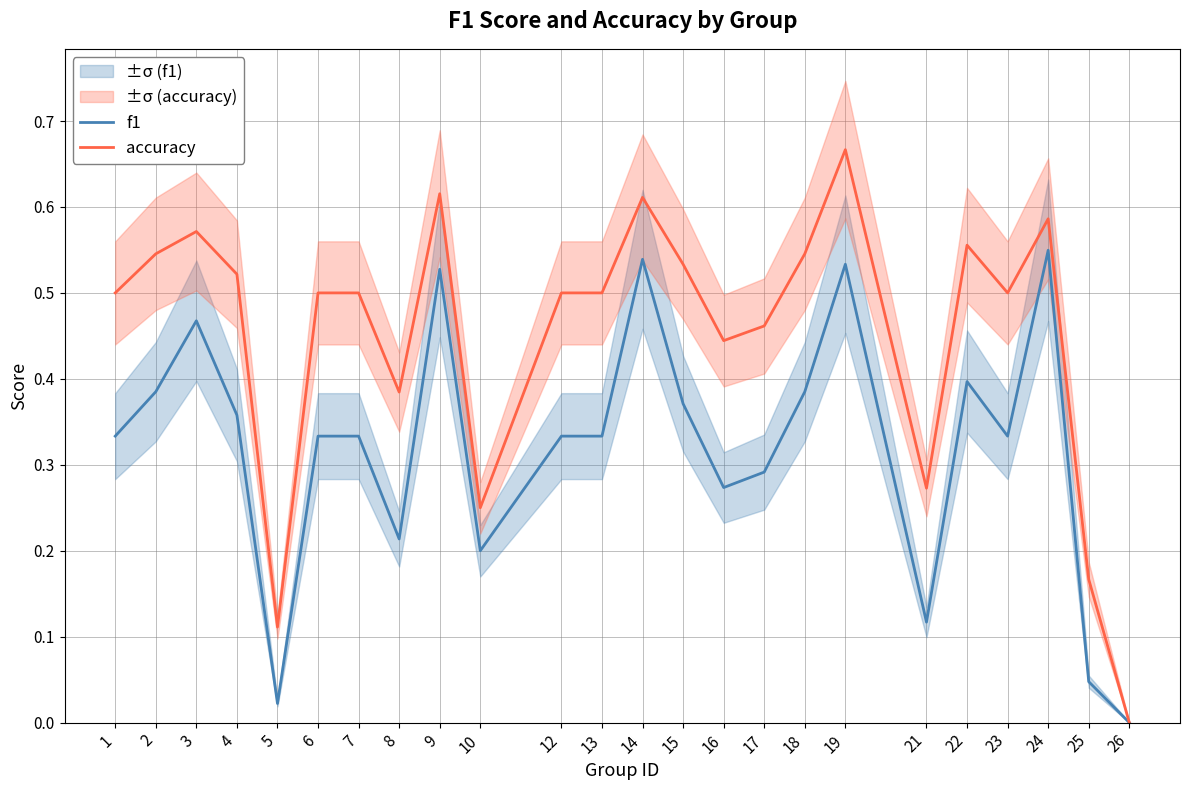

At which category is the sum across all series the highest?

19